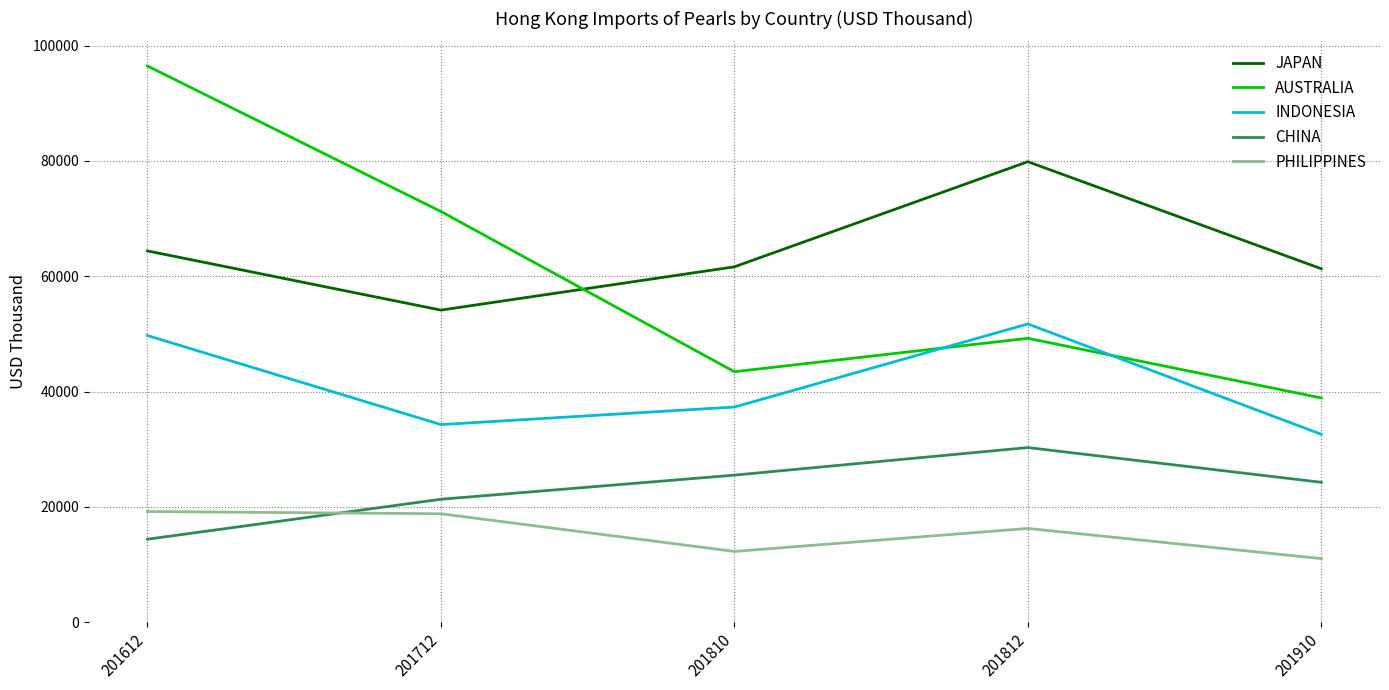

Which series has the largest range (max minus min)?

AUSTRALIA